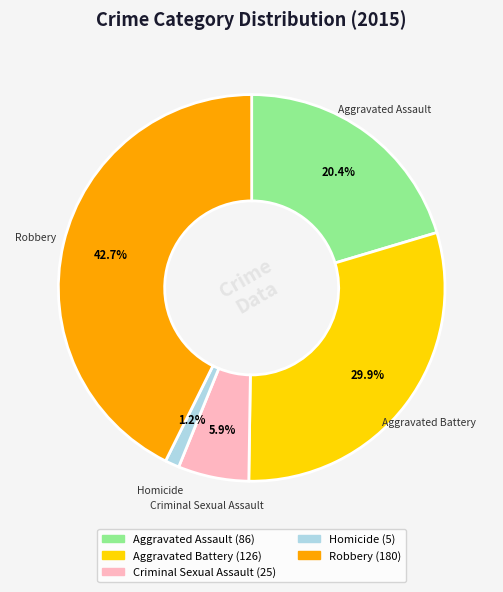

Is Aggravated Assault the majority of the pie?

No